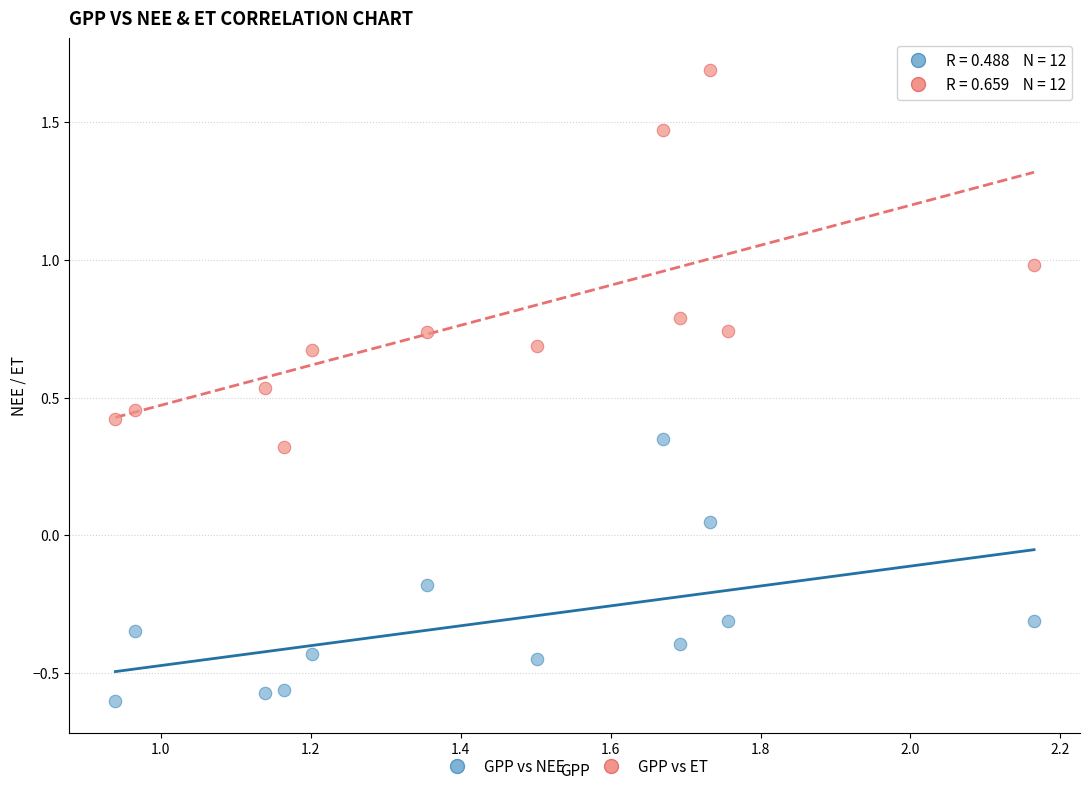

What is the X range (max minus min) for the scatter plot?

1.2